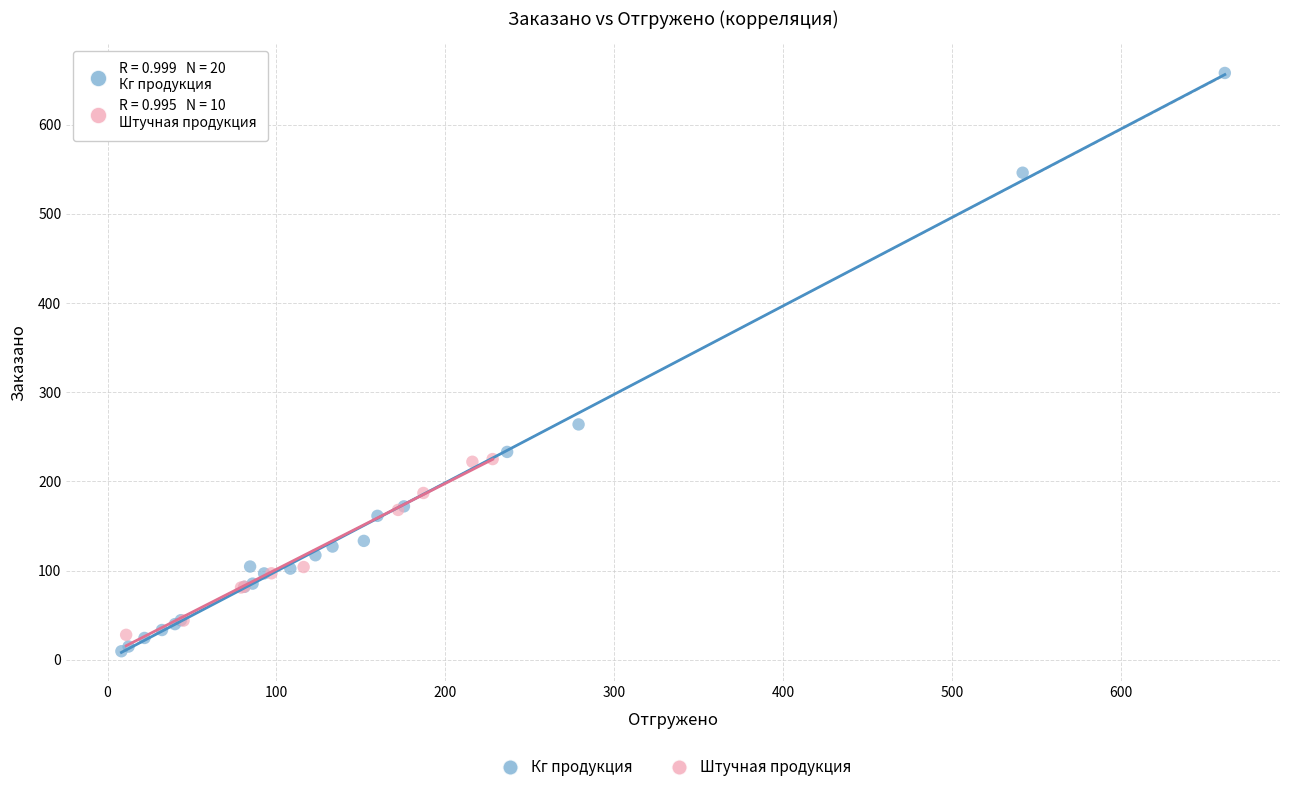

Which series reaches the maximum Y coordinate?

Кг продукция